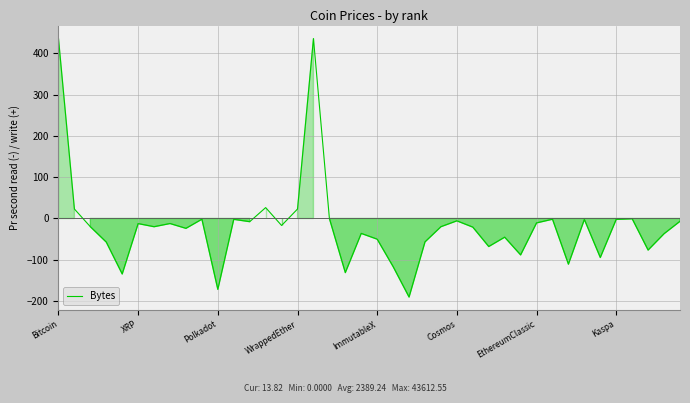

What is the smallest value displayed?

-190.4